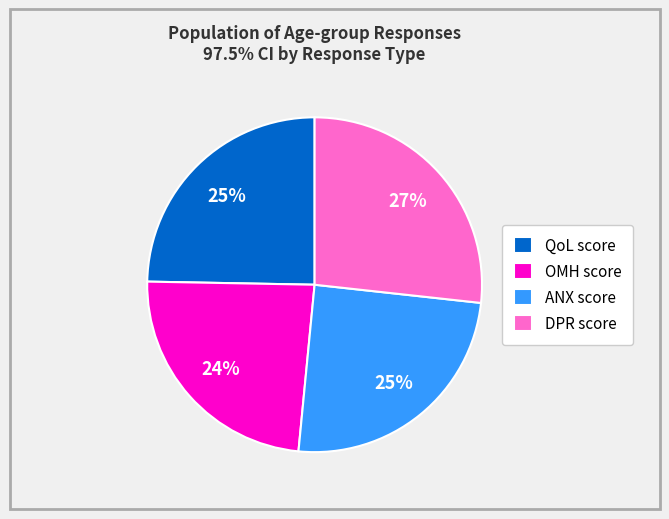

Is DPR score the majority of the pie?

No